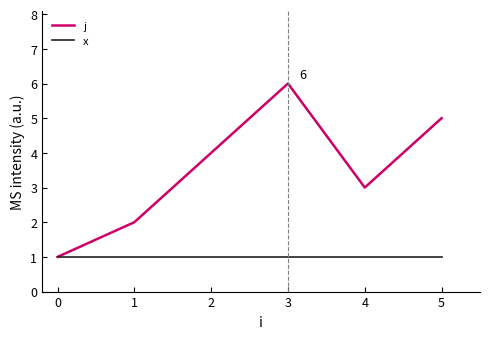

The j series shows 2 at 1. True or false?

True